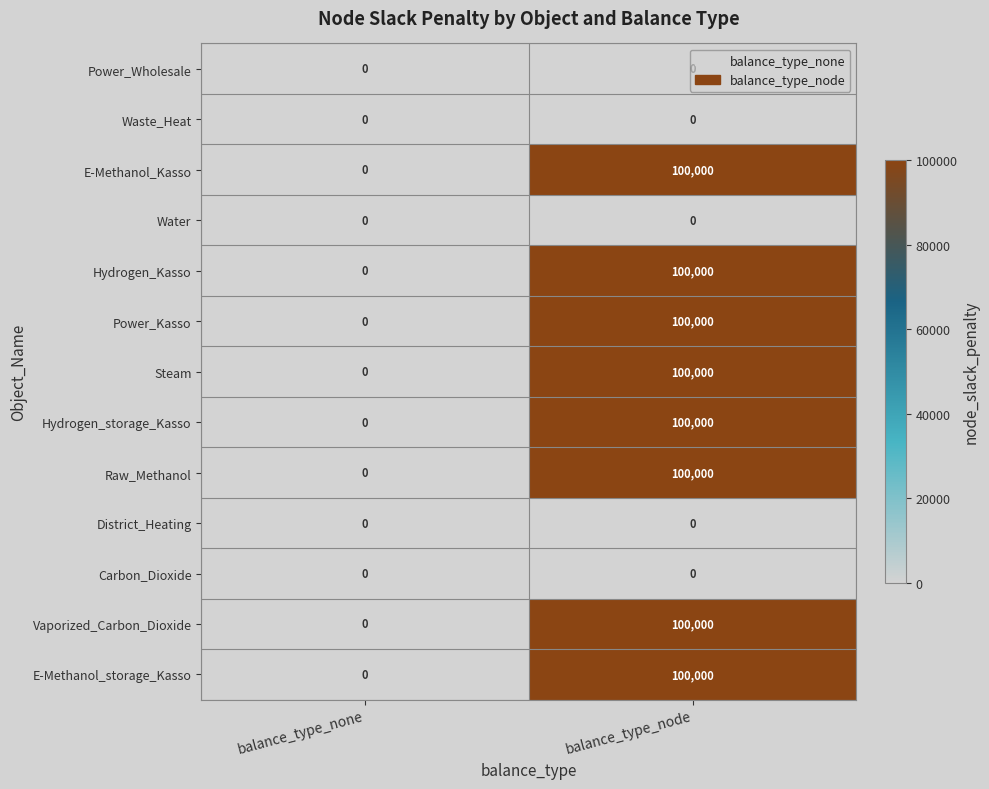

List the labels in order of Steam value, smallest first.

balance_type_none, balance_type_node